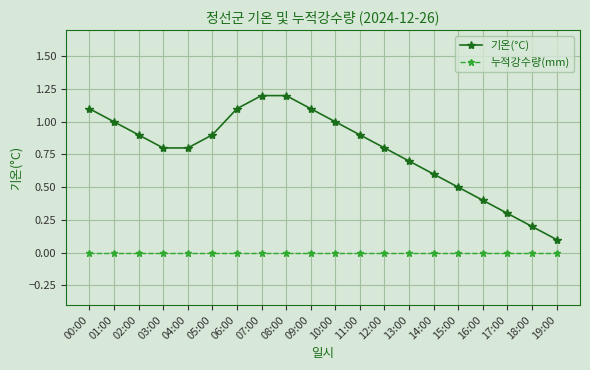

True or false: 기온(°C) and 누적강수량(mm) cross at least once.

False